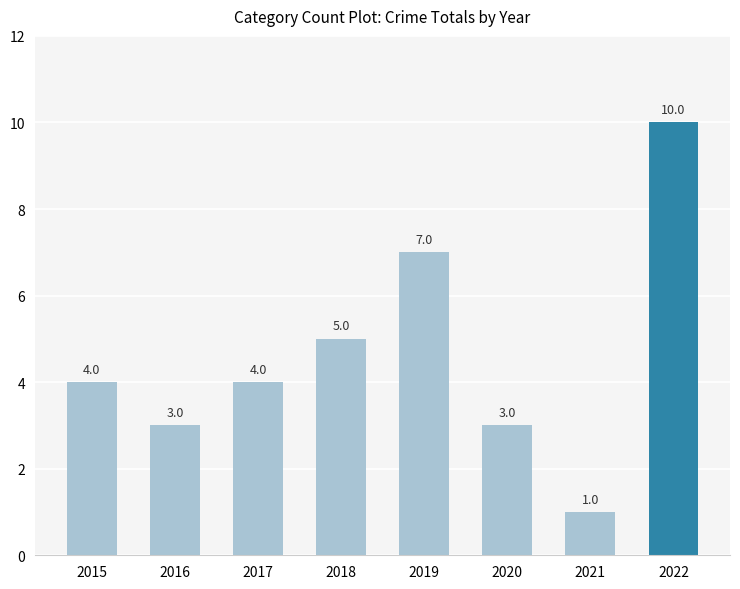

What is the difference between the maximum and second lowest values?

7